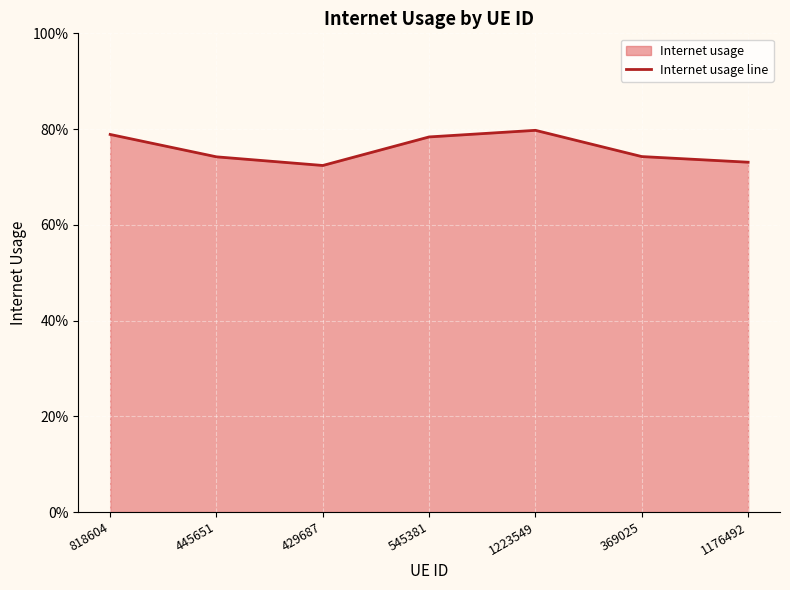

What is the label of the 4th point from the right?

545381